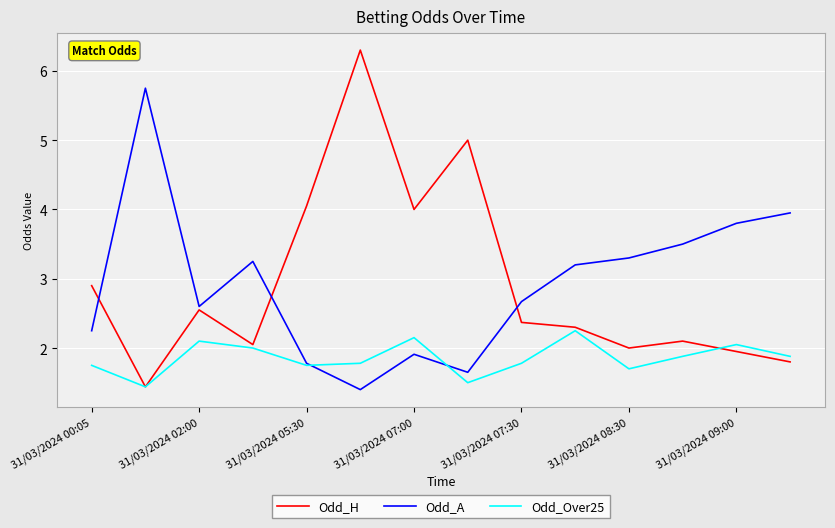

Which series ends up on top after the final intersection of Odd_Over25 and Odd_H?

Odd_Over25